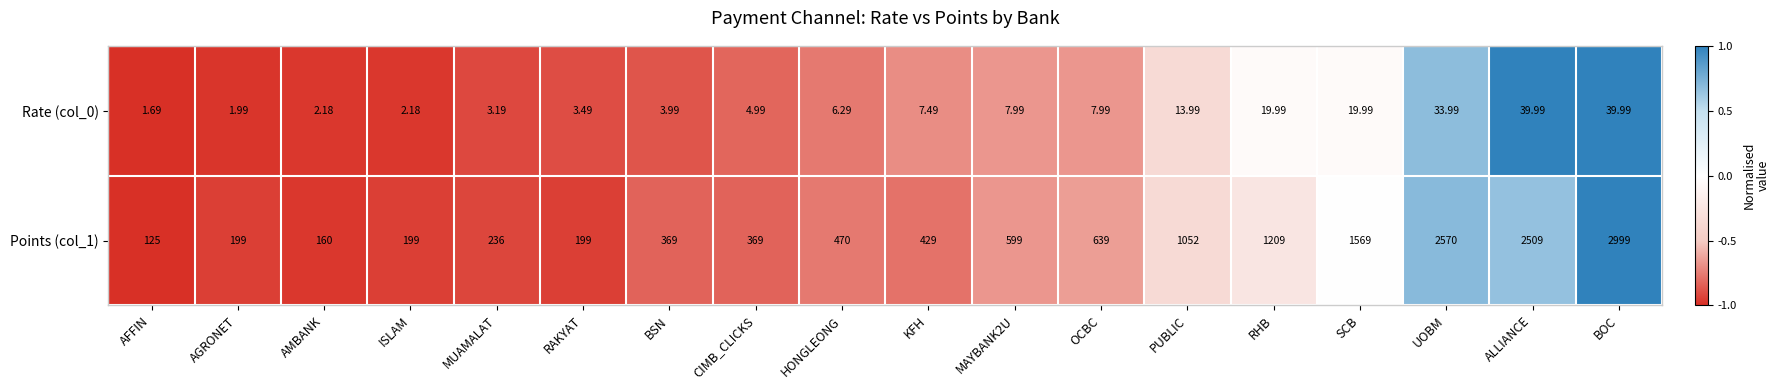

Where does the Rate (col_0) series first go above 7?

KFH